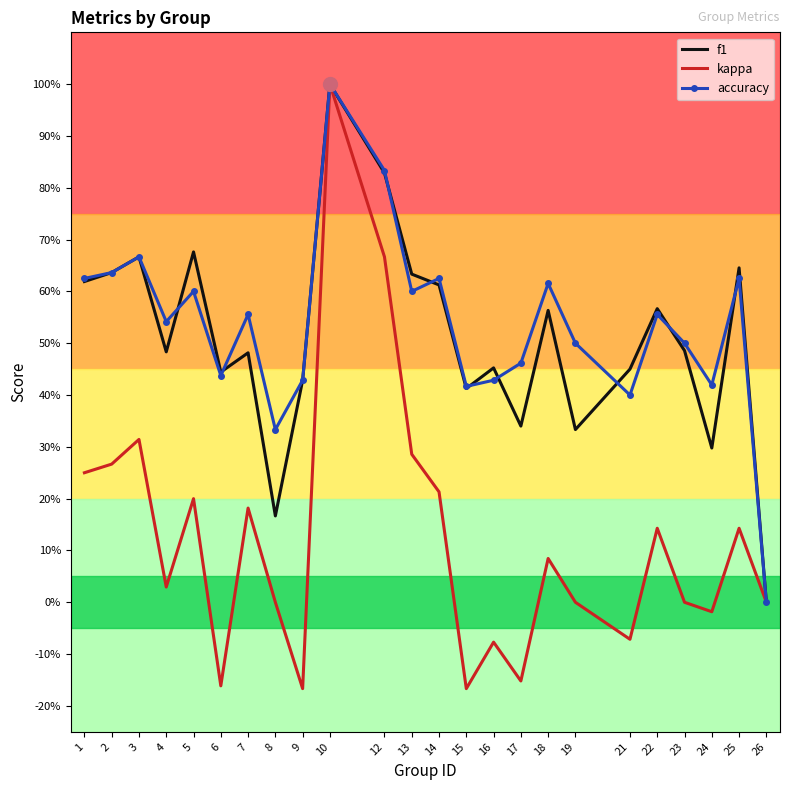

What are all the series names shown in the legend?

f1, kappa, accuracy